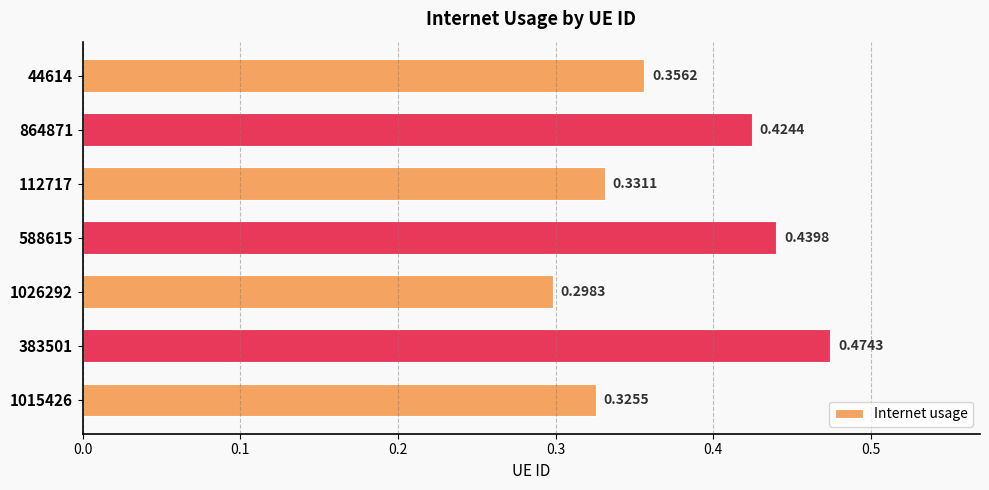

What is the sum of the values at 44614 and 112717?

0.7